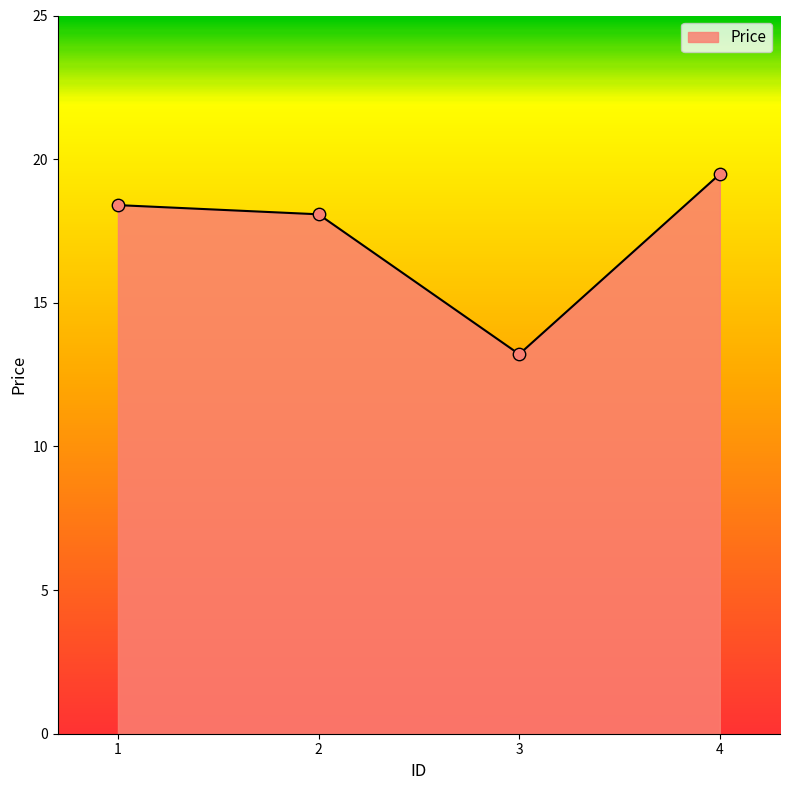

What is the change in value from 1 to 3?

-5.2